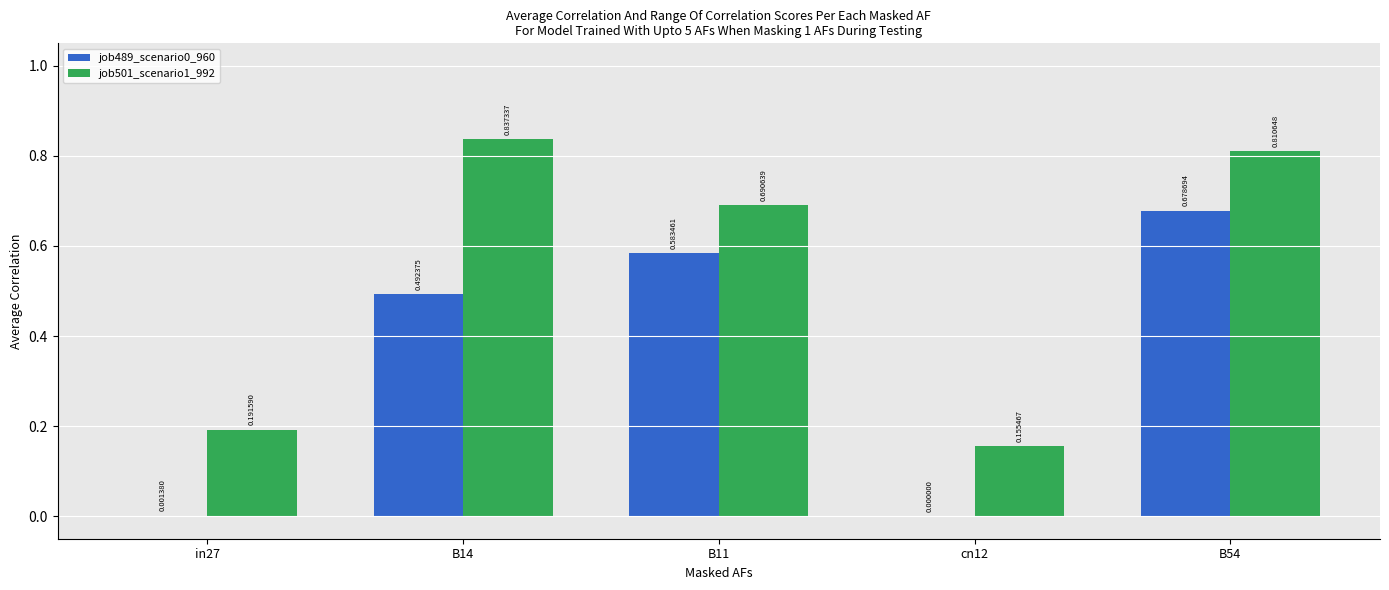

Between in27 and B14, which series saw the biggest shift?

job501_scenario1_992